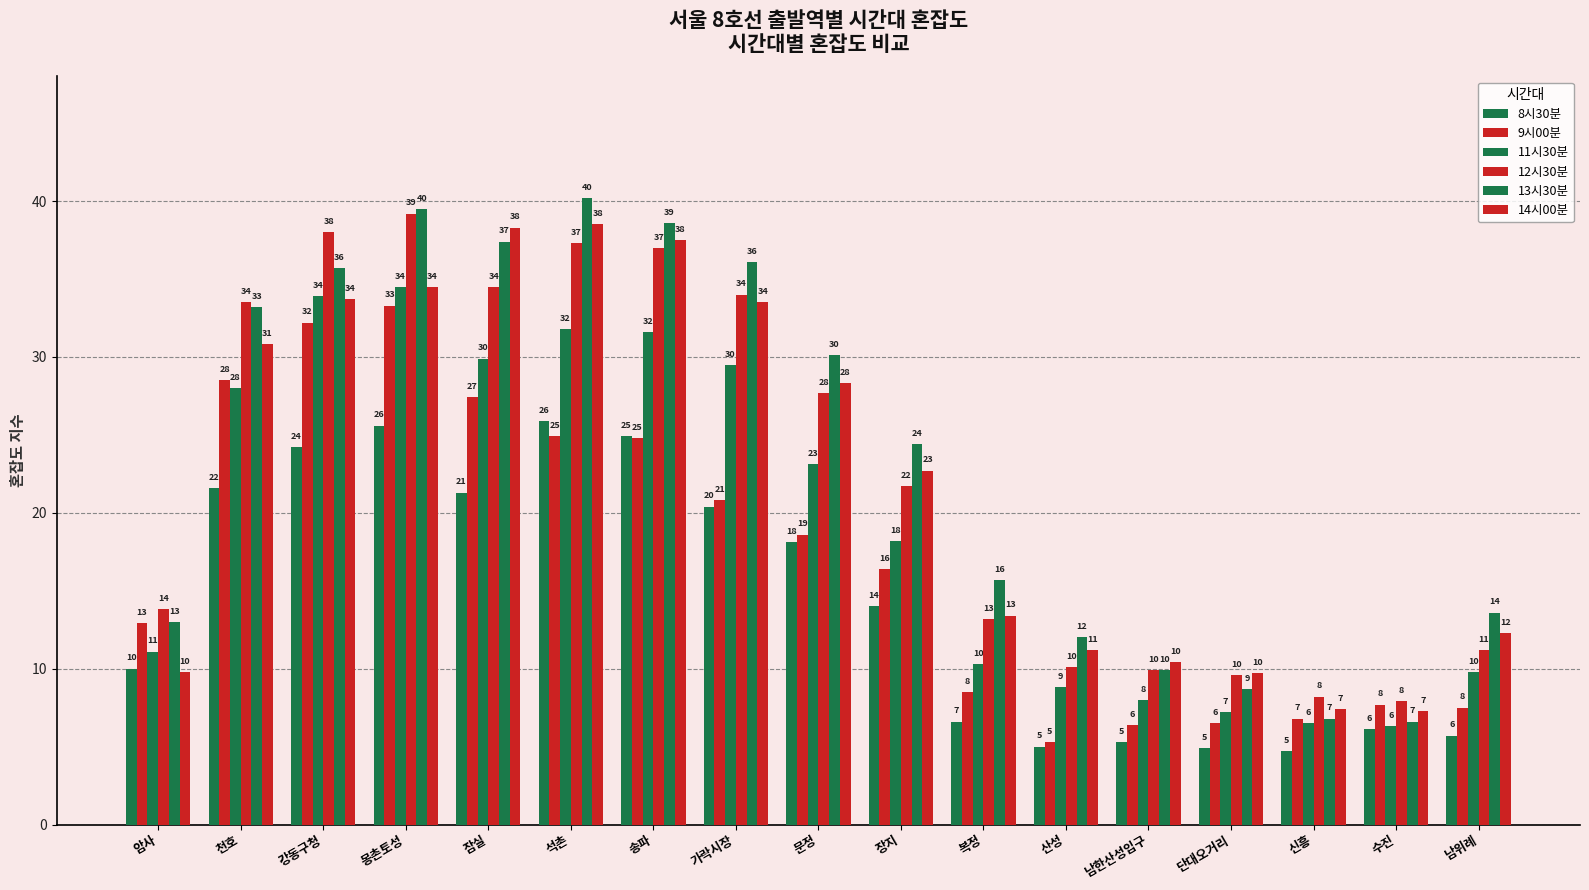

What is the total value across all series at 강동구청?

197.7